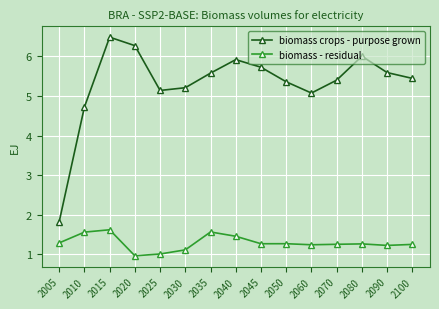

What is the total value across all series at 2025?

6.1